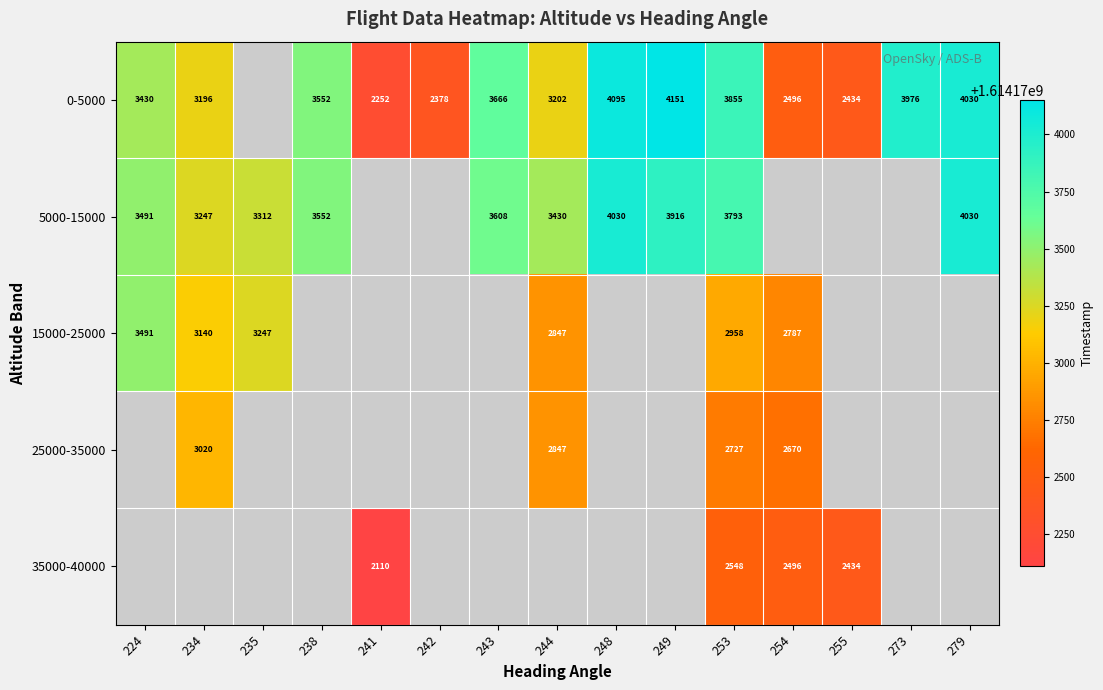

What is the total value across all series at 253?

15881